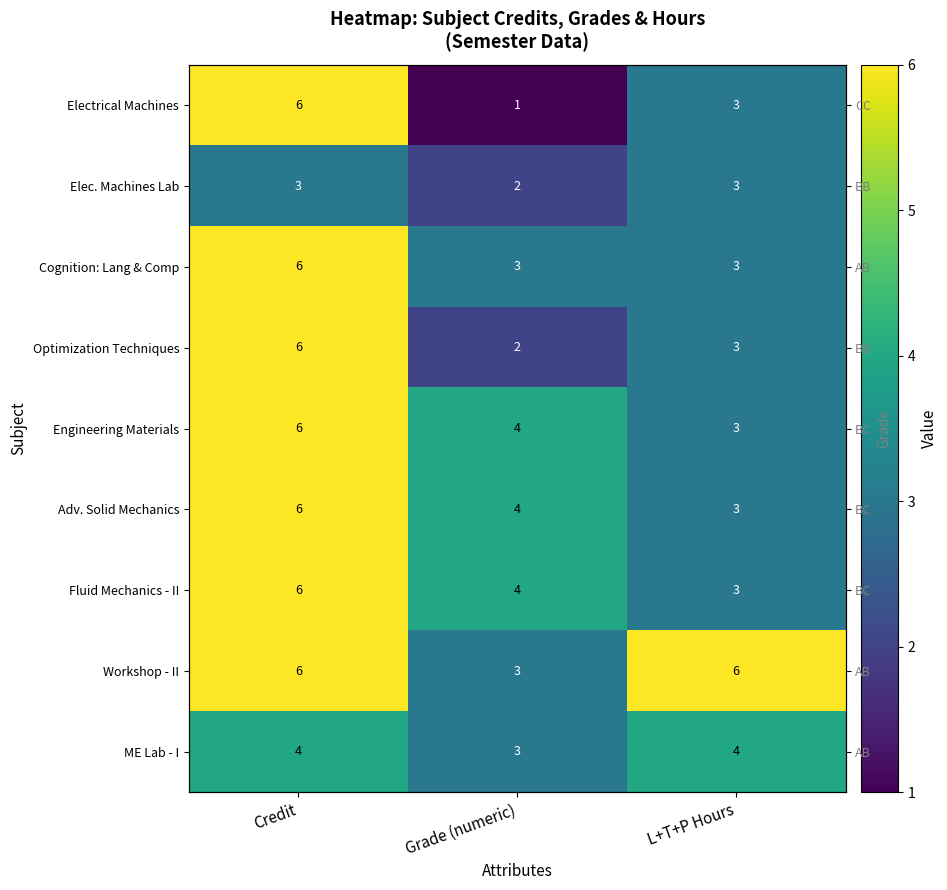

The value of Engineering Materials at L+T+P Hours is 3. True or false?

True